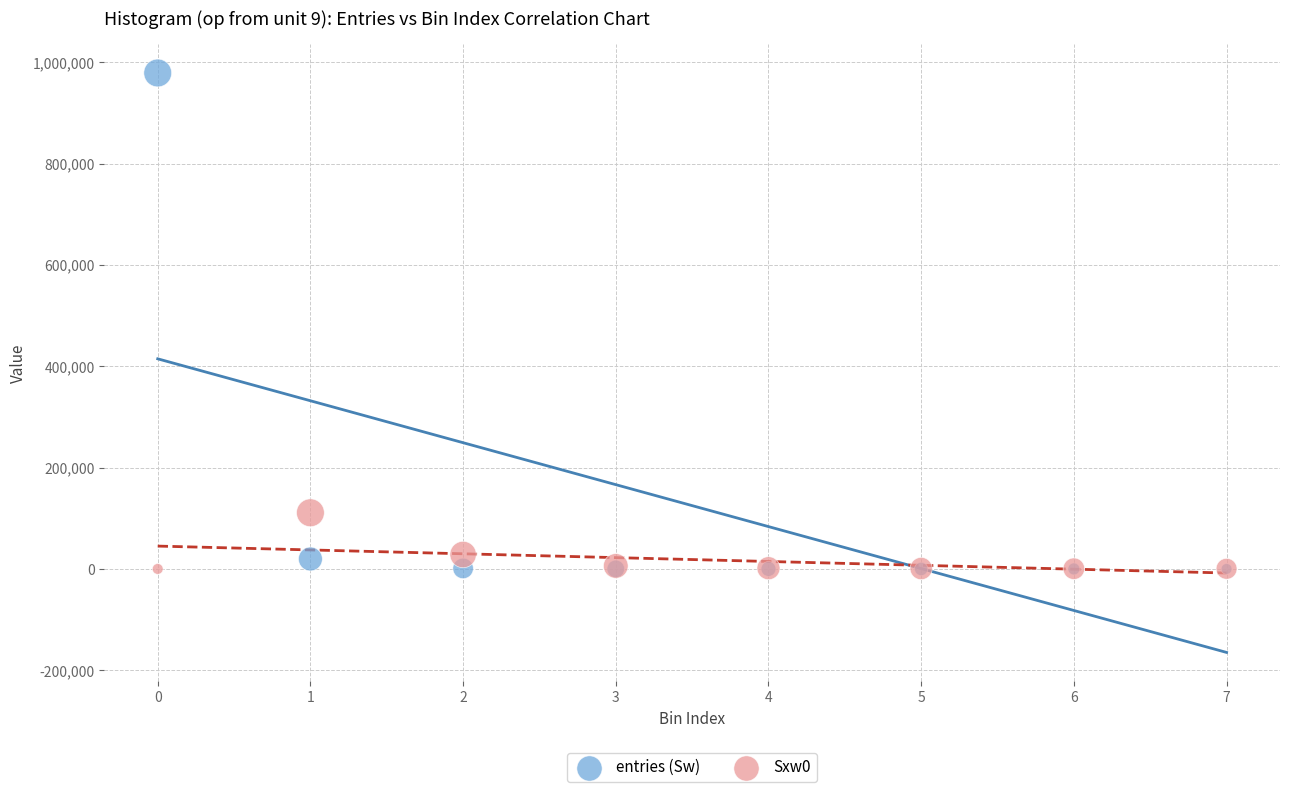

Across all series, what Y value is closest to 489551?

110928